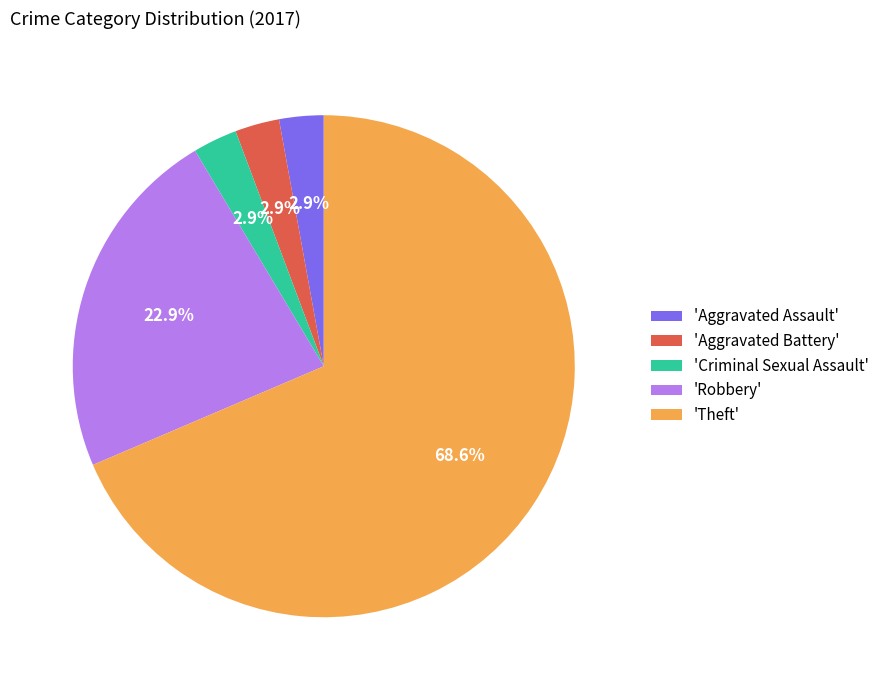

Which has a higher value, 'Theft' or 'Criminal Sexual Assault'?

'Theft'